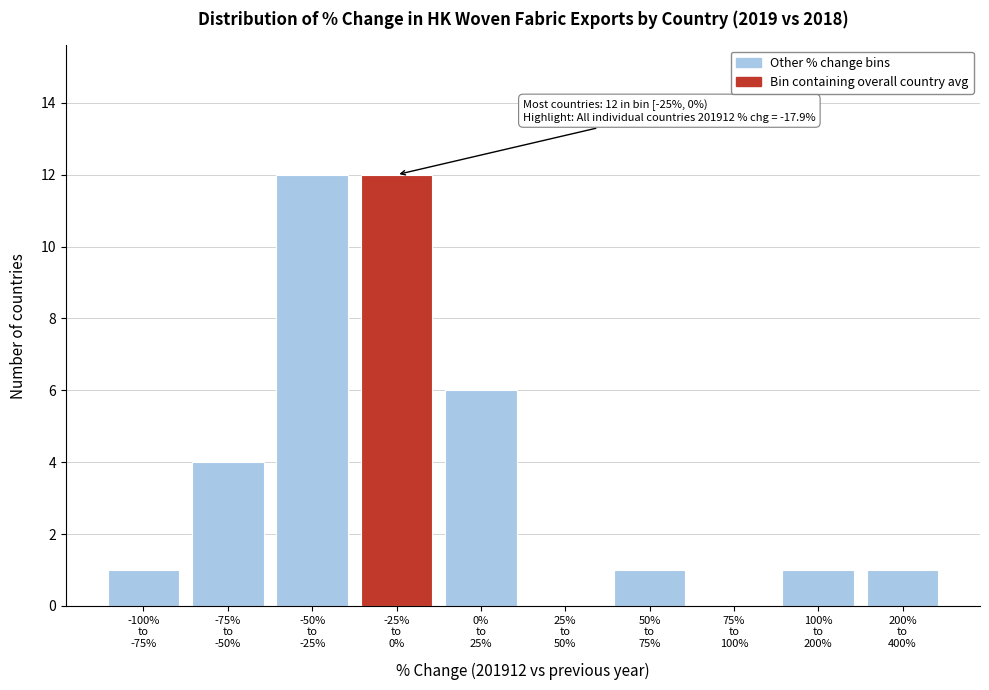

What is the sum of all values?

38